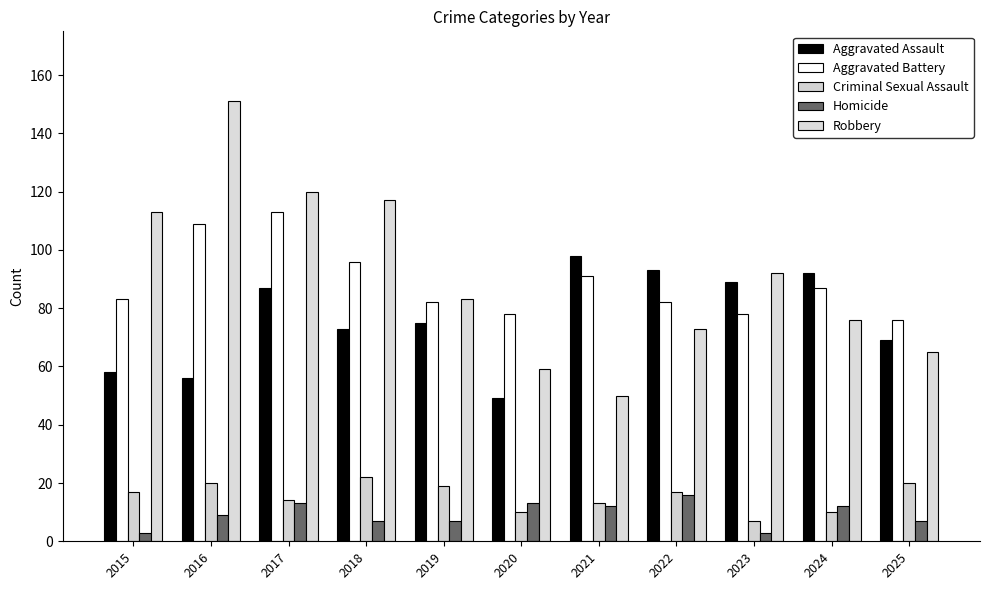

At which category is the sum across all series the highest?

2017